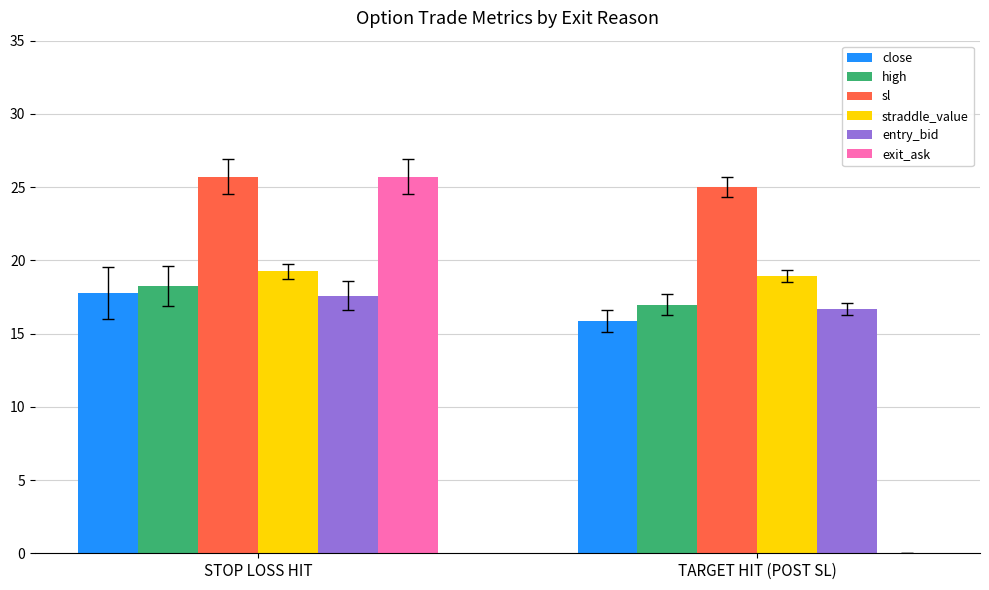

What is the highest value of the sl series?

25.7